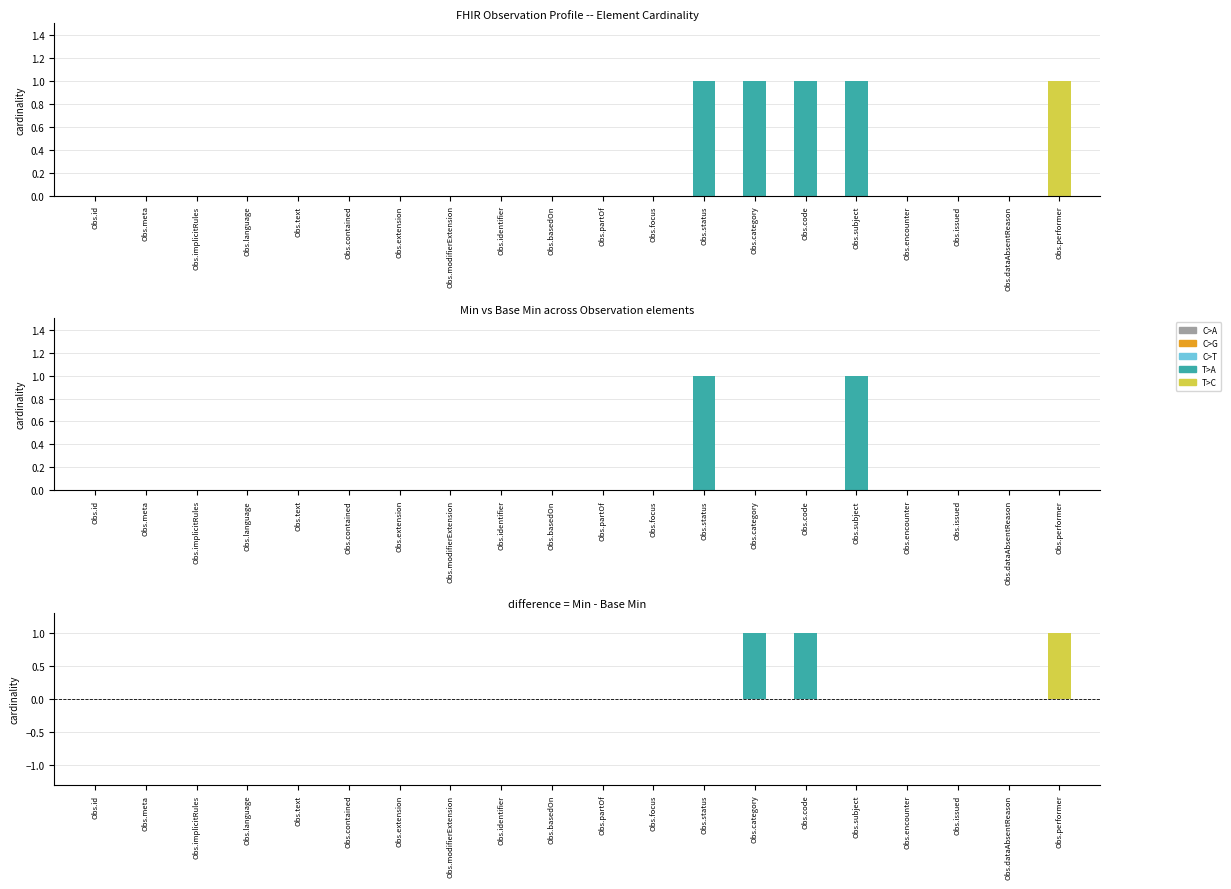

True or false: Min has a value of 2 at Observation.status.

False